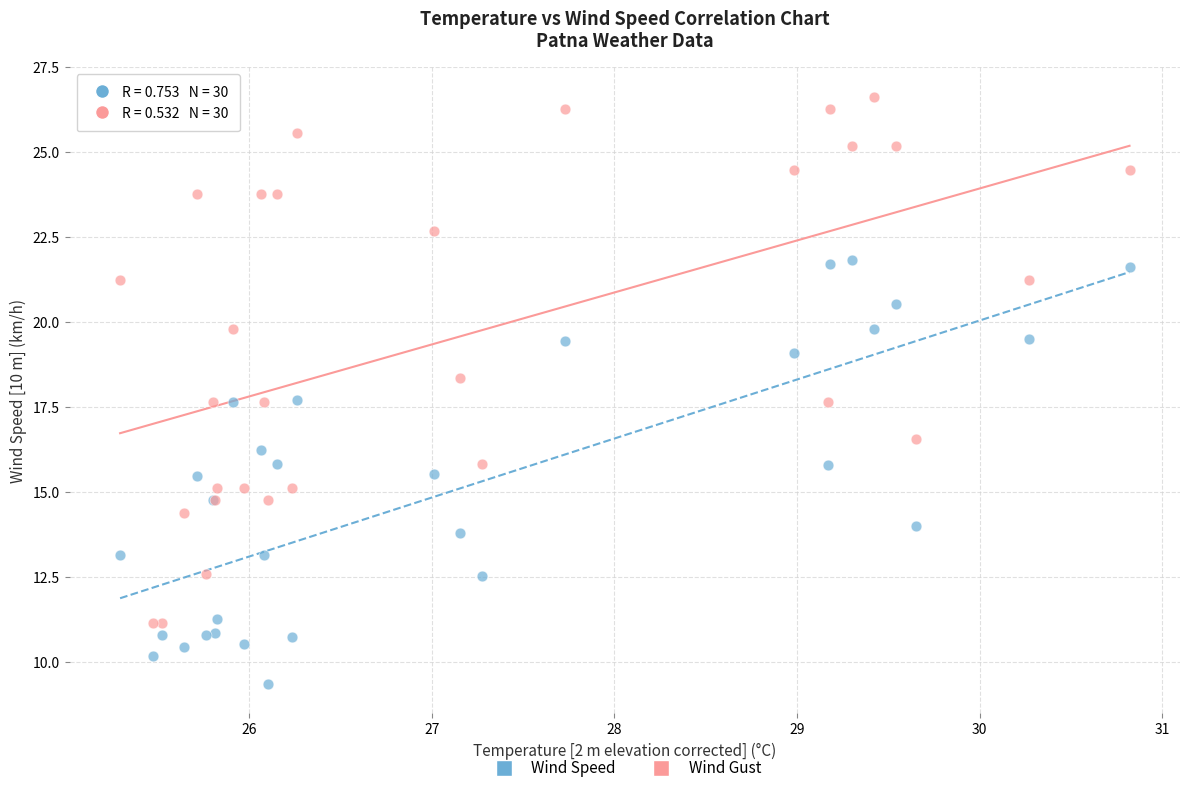

Which series reaches the minimum Y coordinate?

Wind Speed